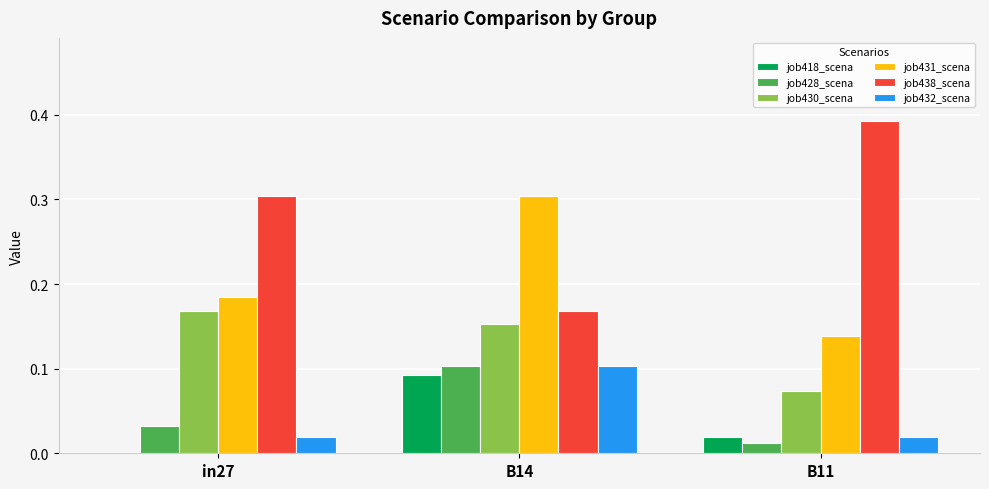

At which category does the chart reach its peak across all series?

B11